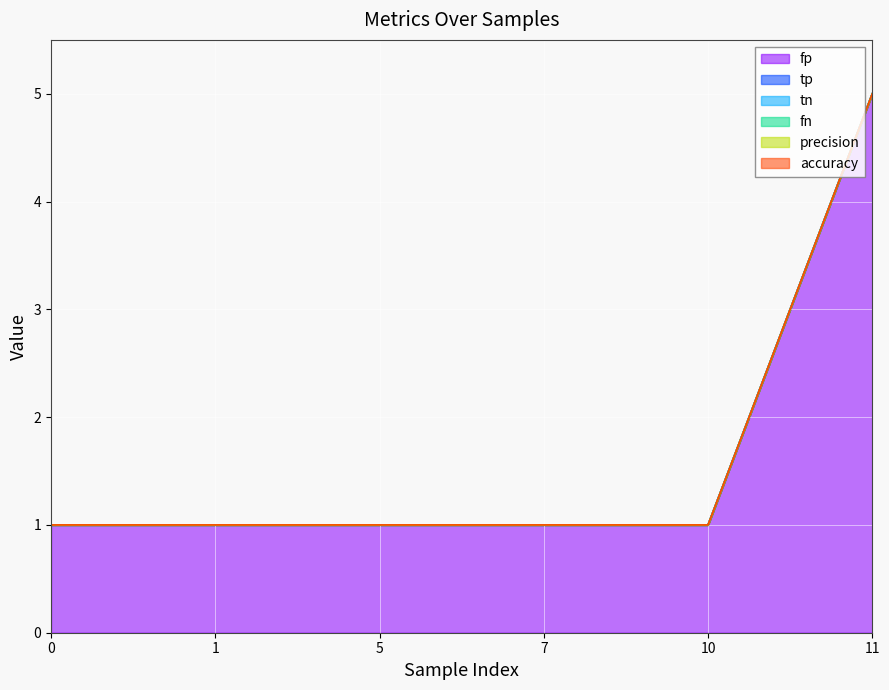

What is the difference between the highest and lowest values at 7?

1